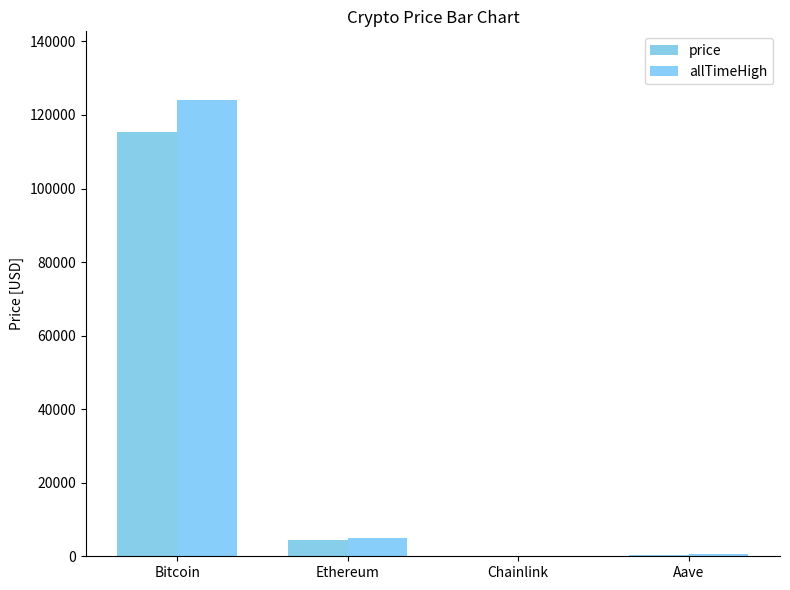

Is it true that allTimeHigh equals 178670.0 at Bitcoin?

False